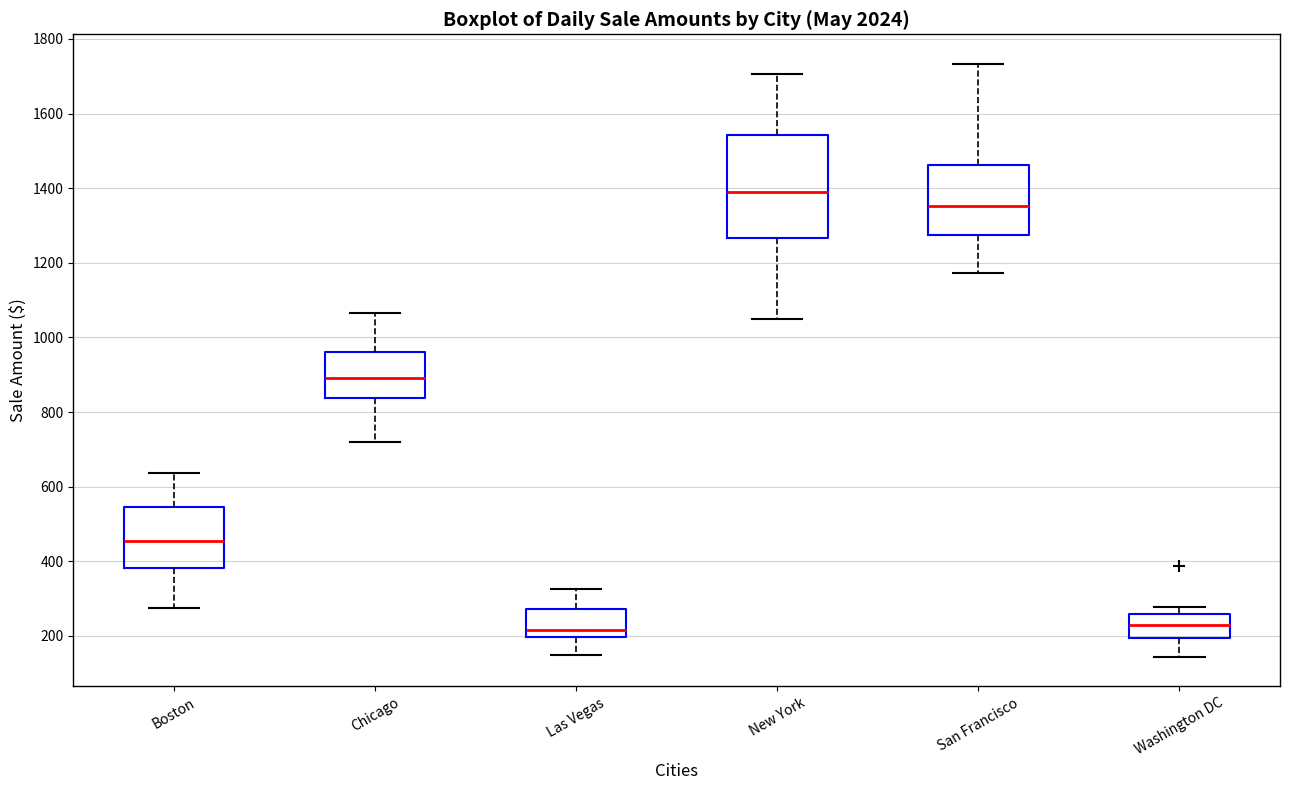

Reading left to right, transcribe this box plot: for each box, give where its median line is, the range the box spans, and where its two whiskers end, as read against the y-axis. The values are not printed on the chart, so give them approximately, as read against the axis.

Boston: median 460, box 380 to 540, whiskers 280 to 640
Chicago: median 900, box 840 to 960, whiskers 720 to 1060
Las Vegas: median 220, box 200 to 280, whiskers 140 to 320
New York: median 1400, box 1260 to 1540, whiskers 1040 to 1700
San Francisco: median 1360, box 1280 to 1460, whiskers 1180 to 1740
Washington DC: median 220, box 200 to 260, whiskers 140 to 280